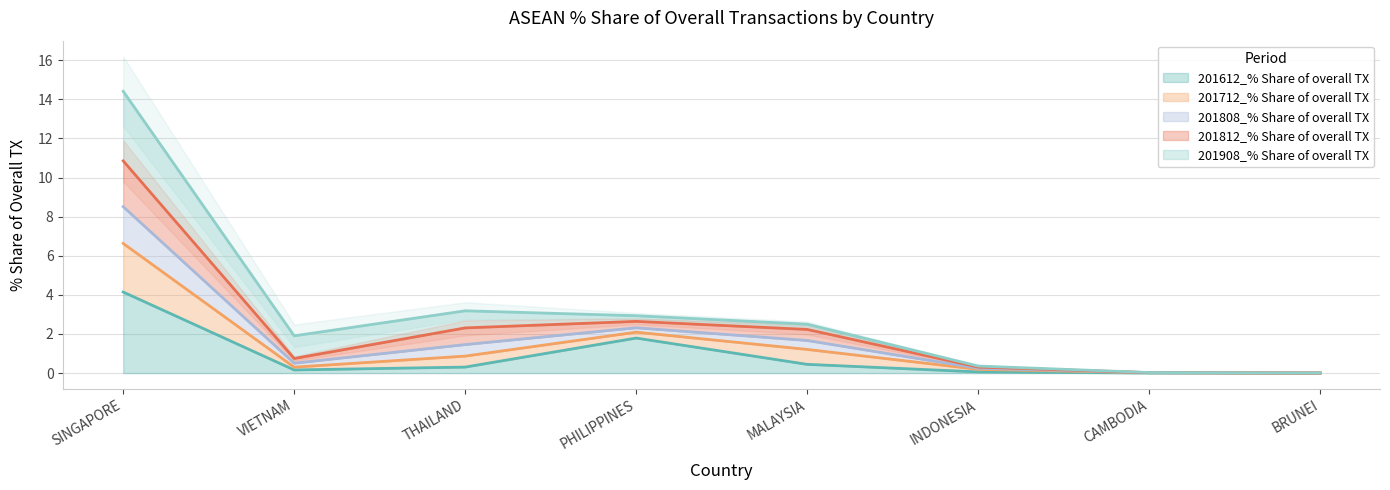

The value of 201612_% Share of overall TX at CAMBODIA is 0.0. True or false?

True